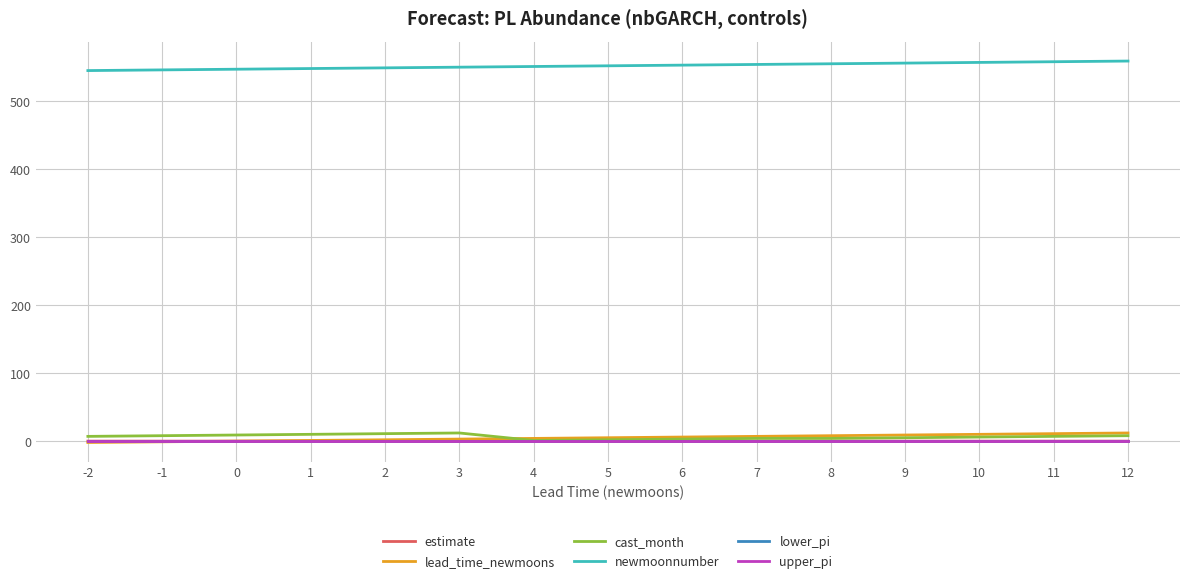

Is the value of lead_time_newmoons at 4 greater than the value of upper_pi at 6?

Yes